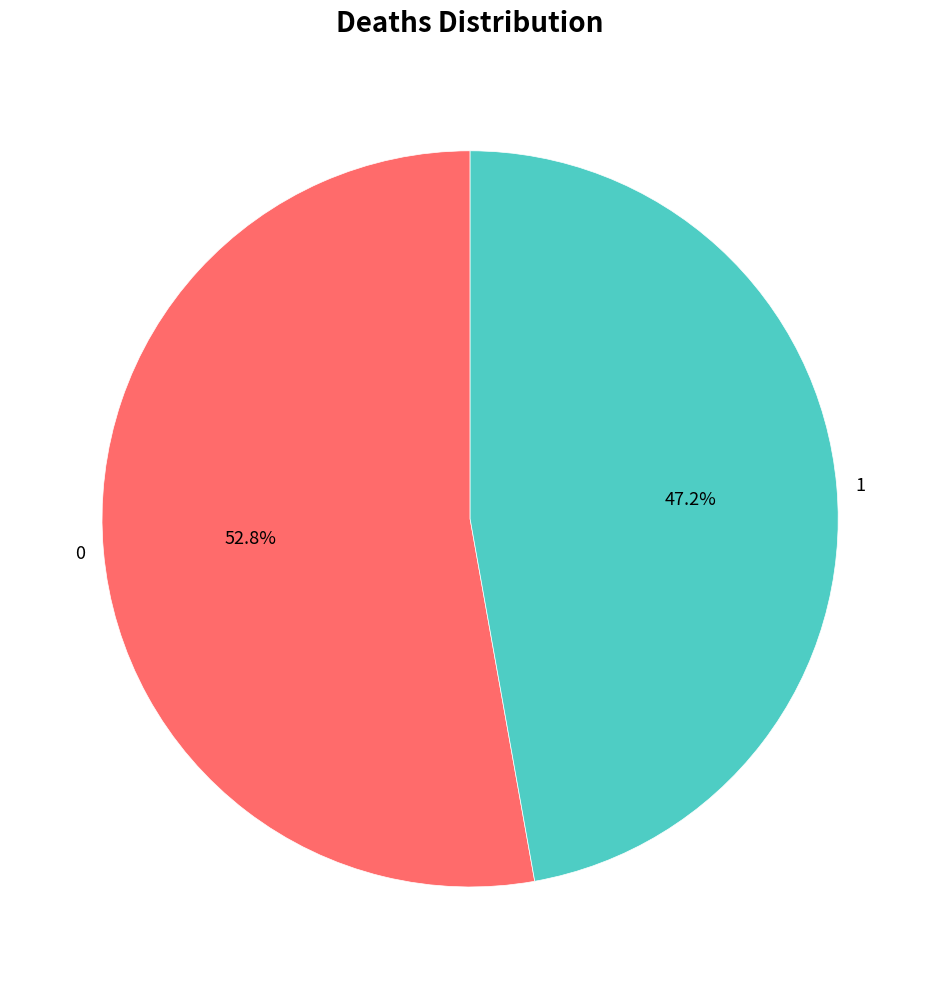

Rank the categories by value from highest to lowest.

0, 1